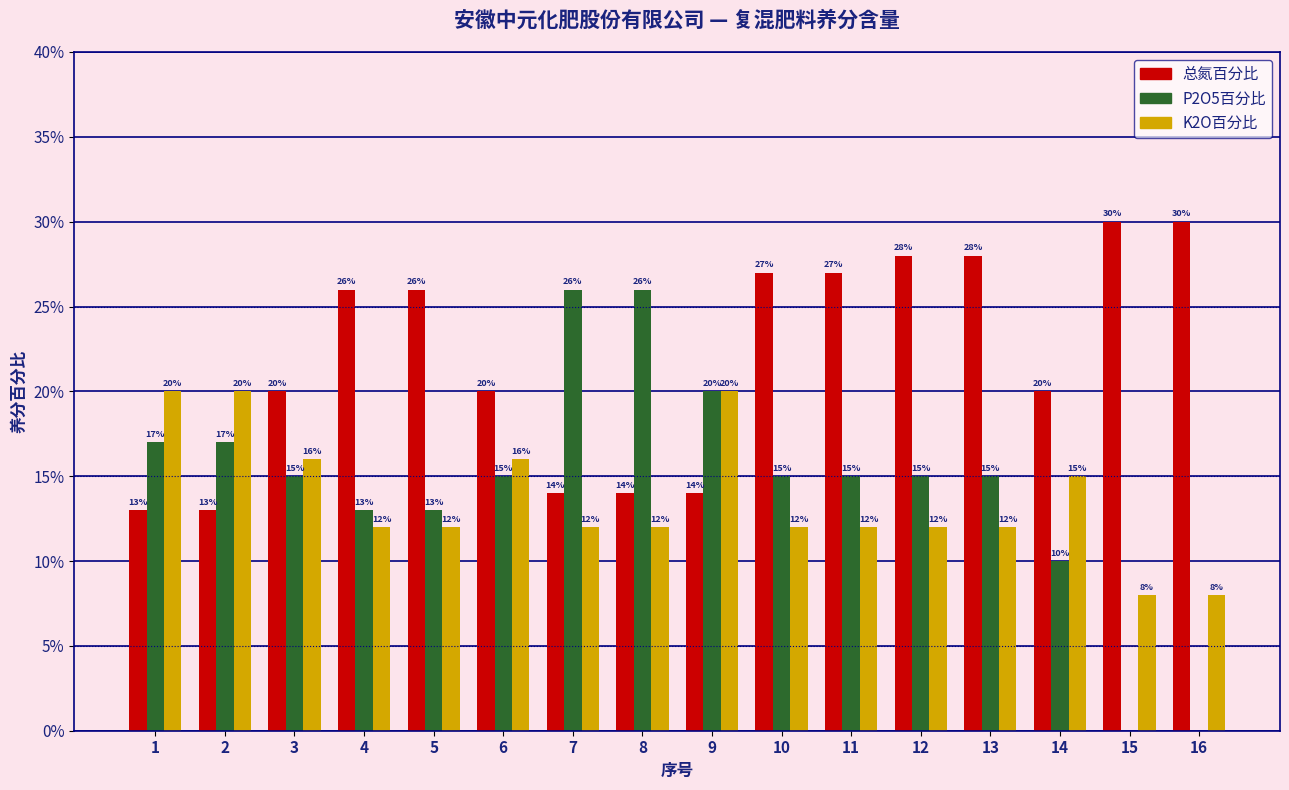

What is the difference between the 总氮百分比 values at 6 and 5?

0.1